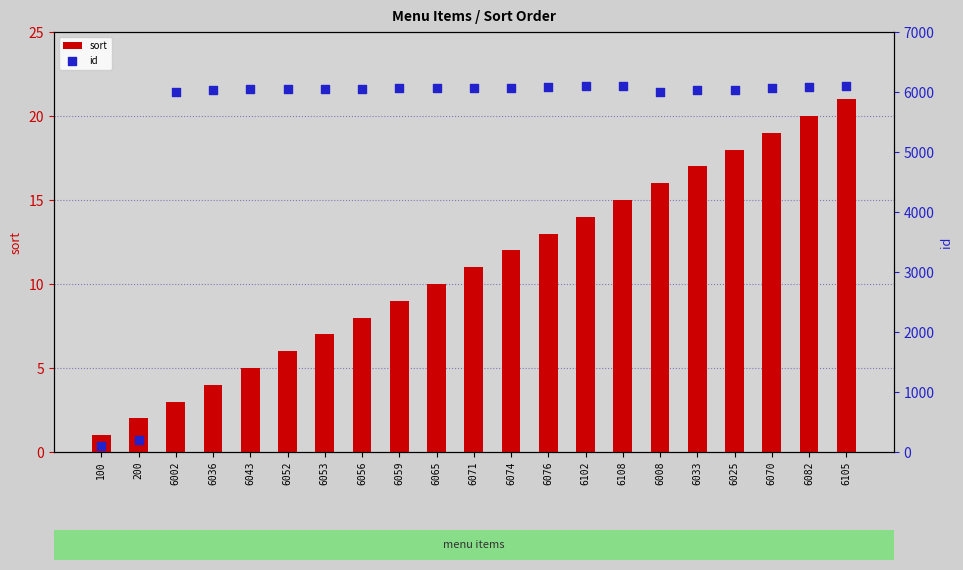

Which series has the largest Y range (max minus min)?

id